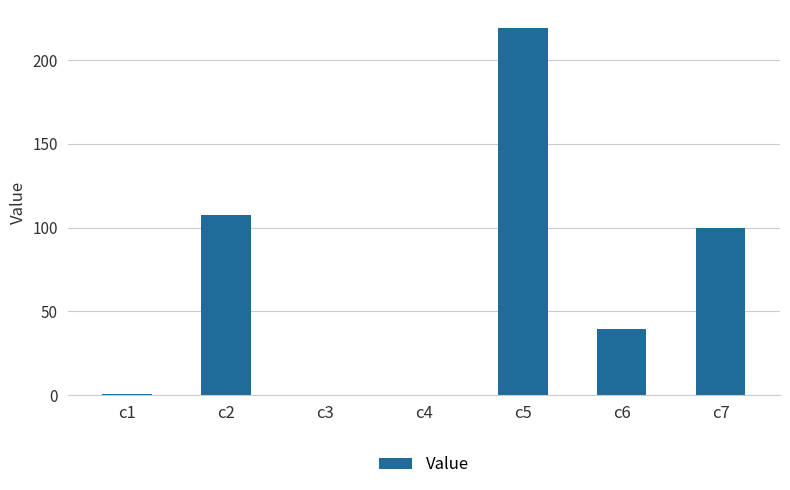

Is it true that the value at c3 is 0.1?

True